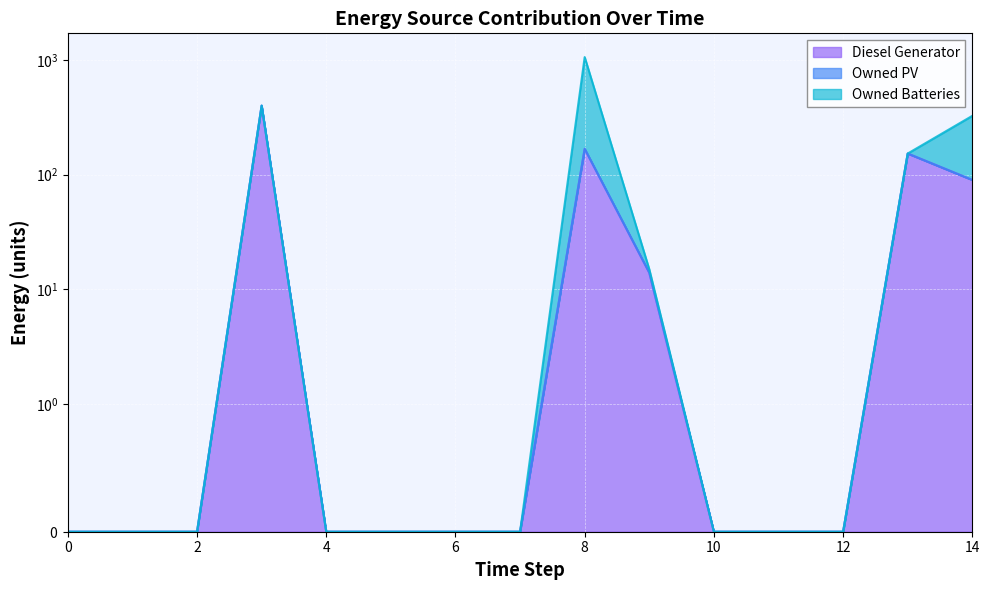

At which category is the sum across all series the highest?

8